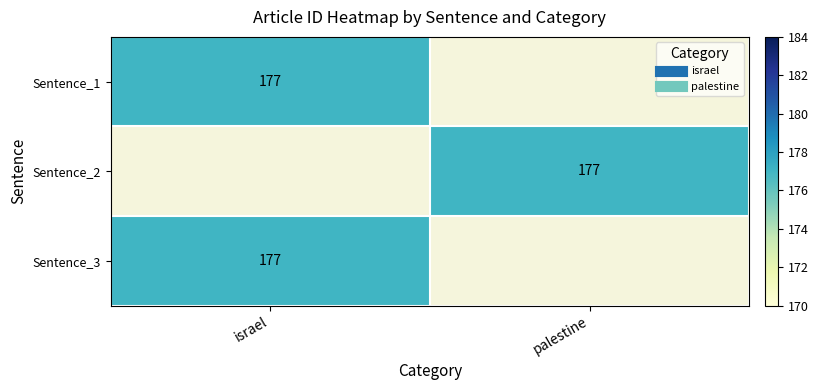

The value of Sentence_2 at israel is 0. True or false?

True